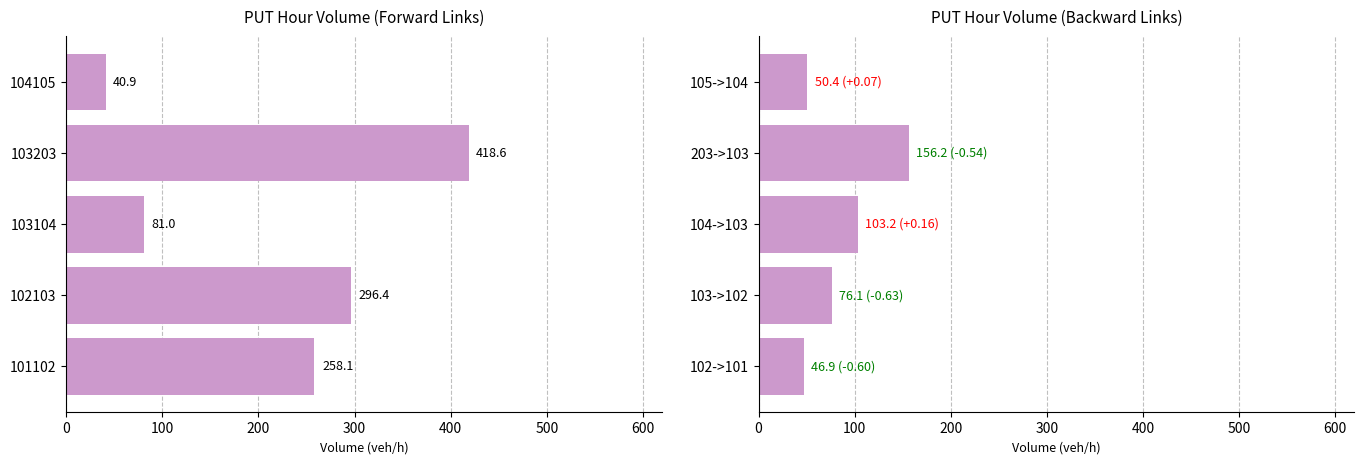

What is the difference between the second highest and second lowest values?

52.8